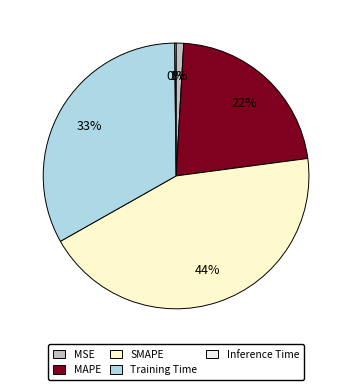

To the nearest percent, what portion does MAPE represent?

22%